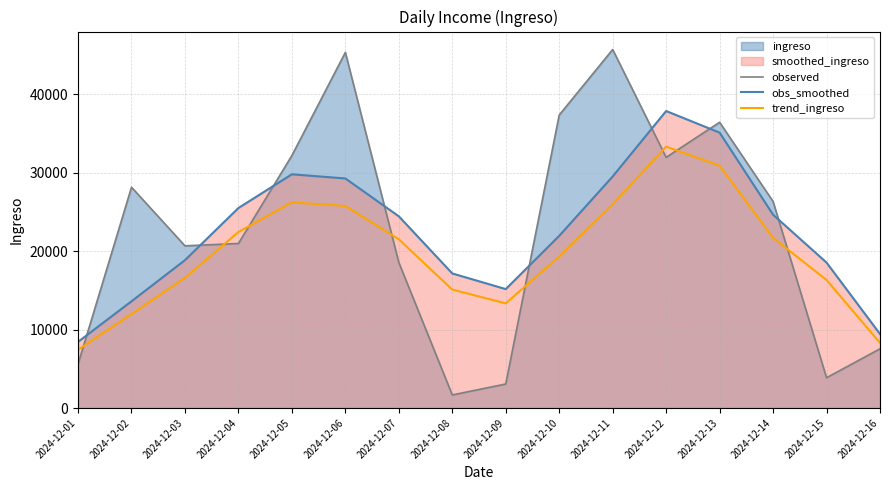

What is the sum of the trend_ingreso values at 2024-12-04 and 2024-12-07?

43928.3